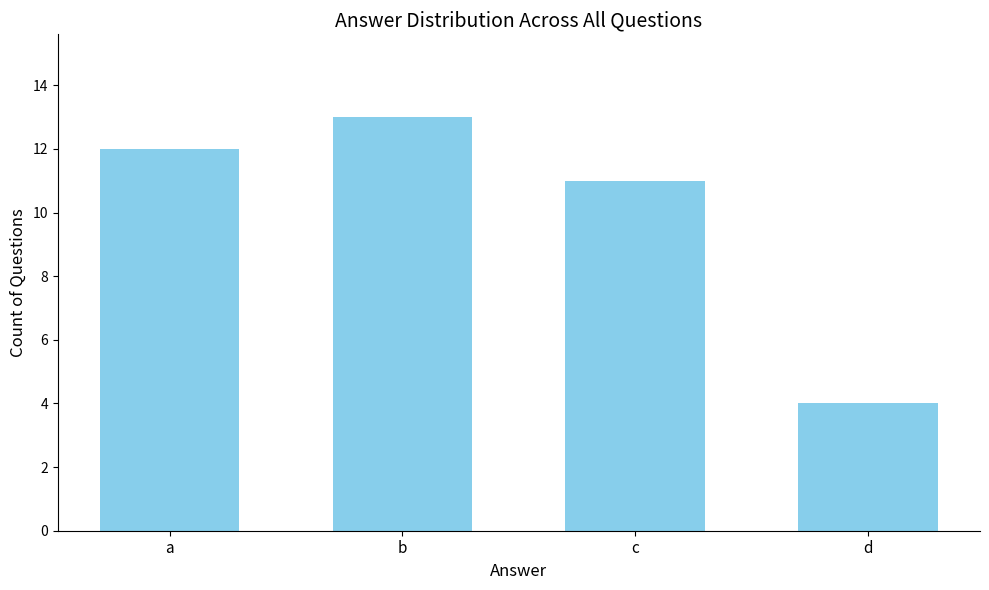

Rank the categories by value from highest to lowest.

b, a, c, d